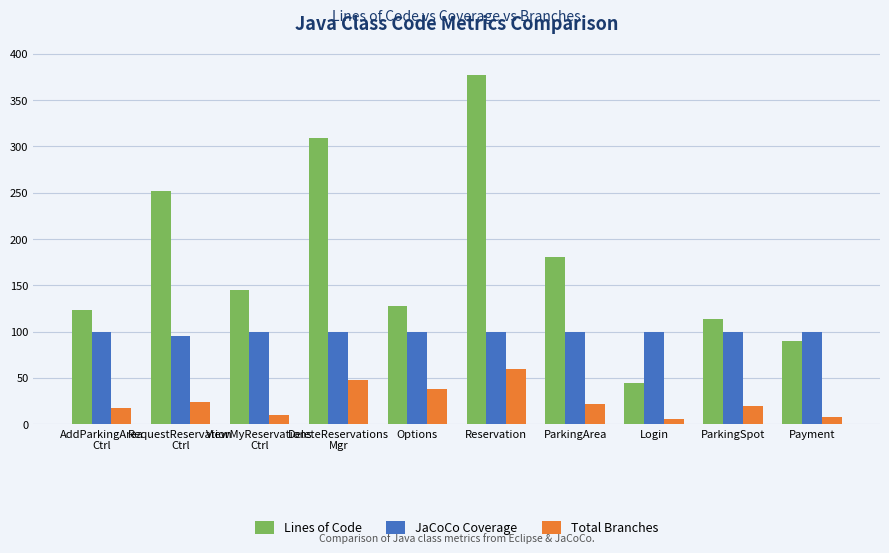

The JaCoCo Coverage series shows 100 at DeleteReservations
Mgr. True or false?

True